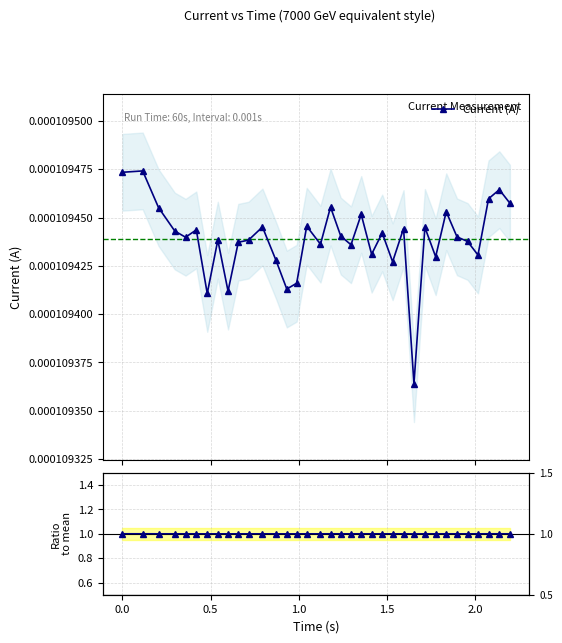

Is the value of Ratio to mean at 28 greater than the value of Current (A) at 13?

Yes